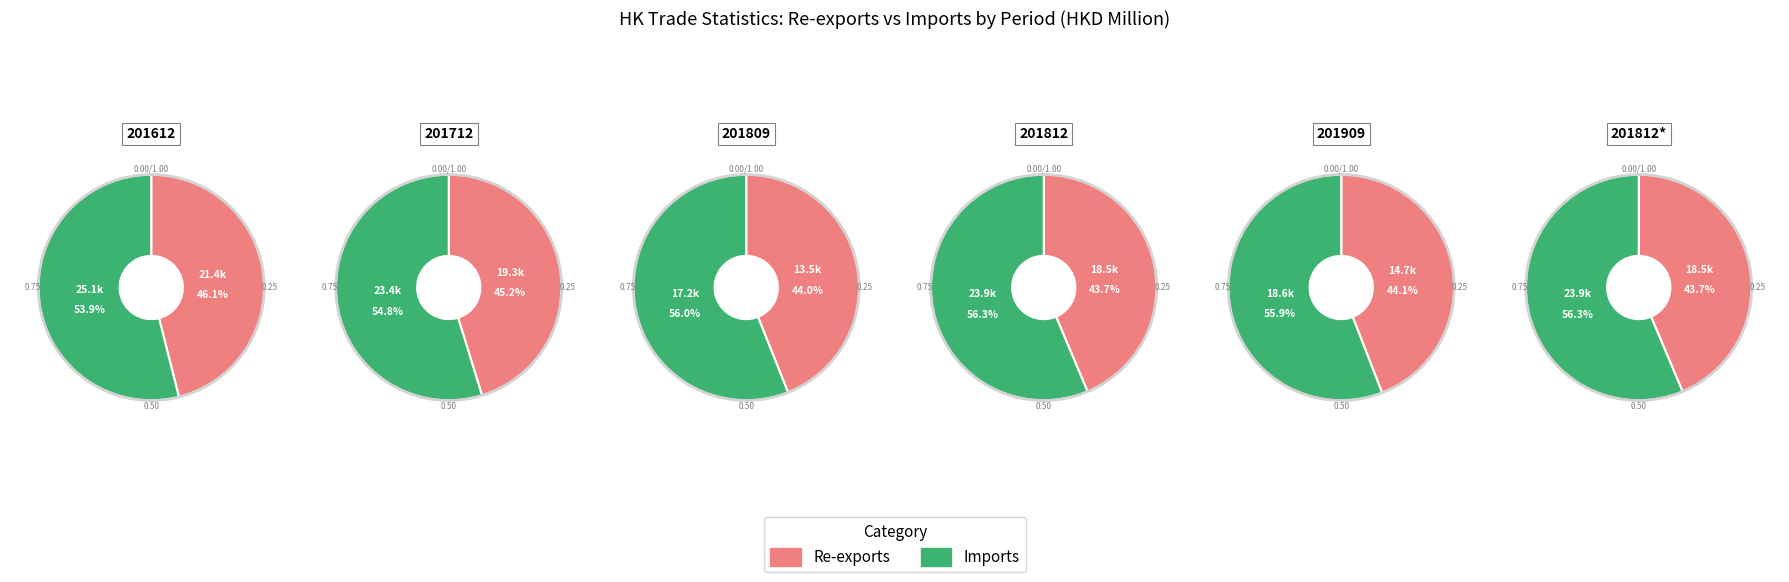

True or false: 201712 accounts for 16% of the total.

False